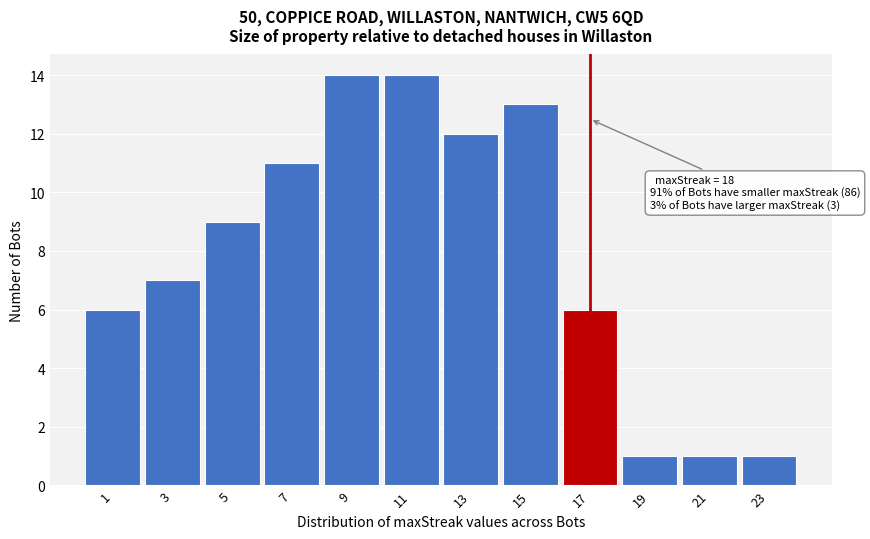

Reading left to right, what are all the values shown in this chart?

6	7	9	11	14	14	12	13	6	1	1	1